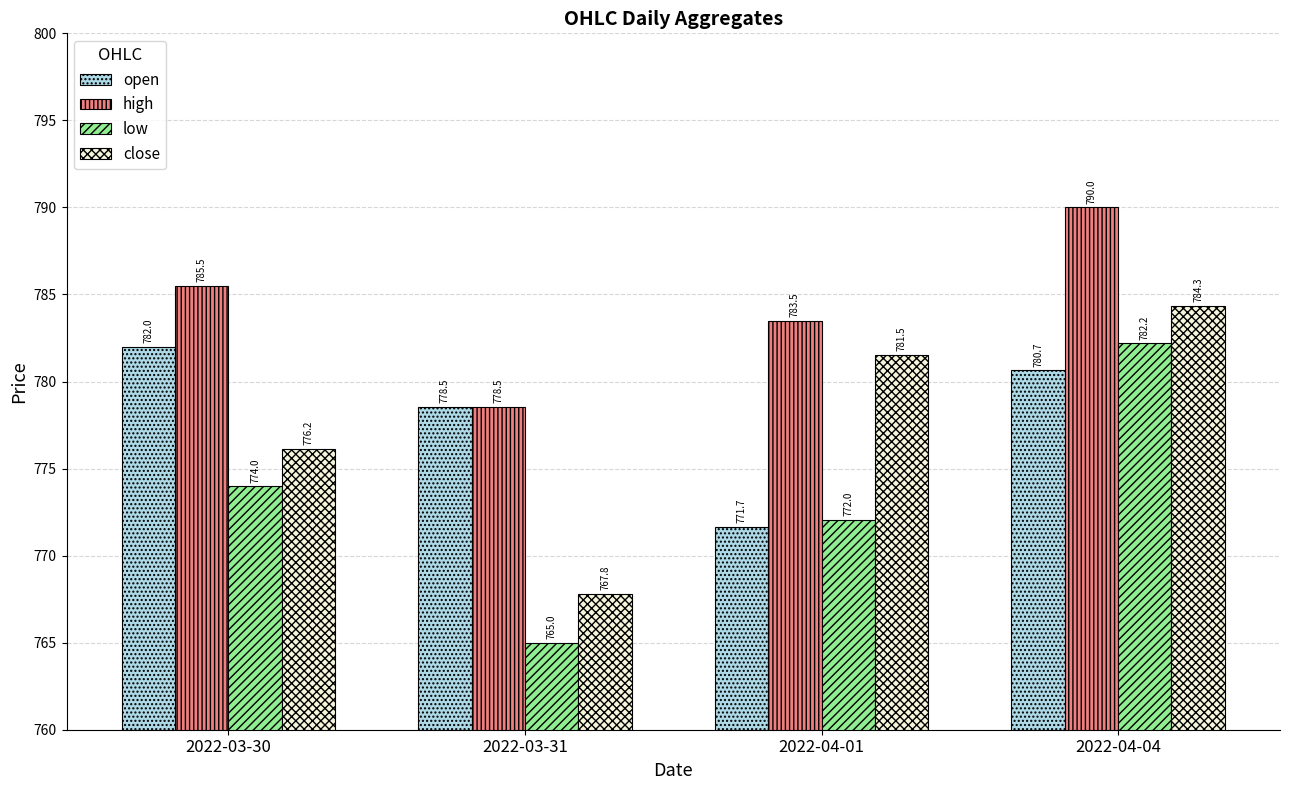

Which series changed the most between 2022-03-30 and 2022-04-01?

open